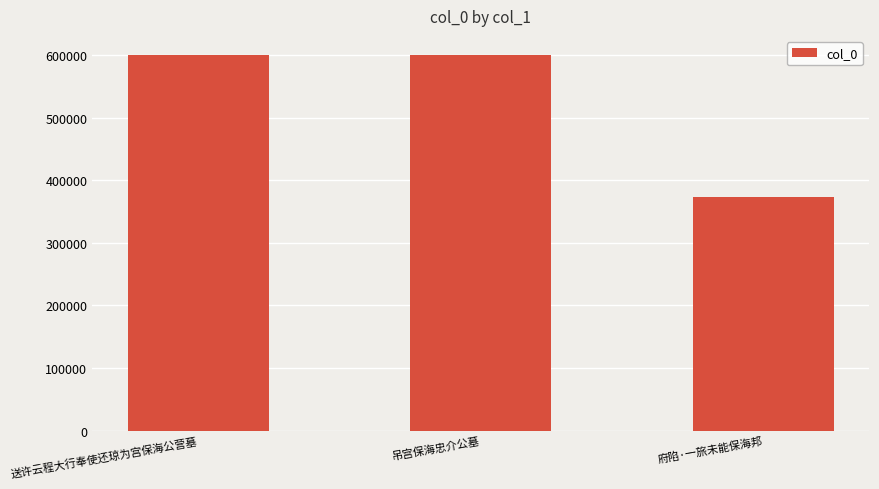

Are the bars grouped side by side (vs. stacked)?

No